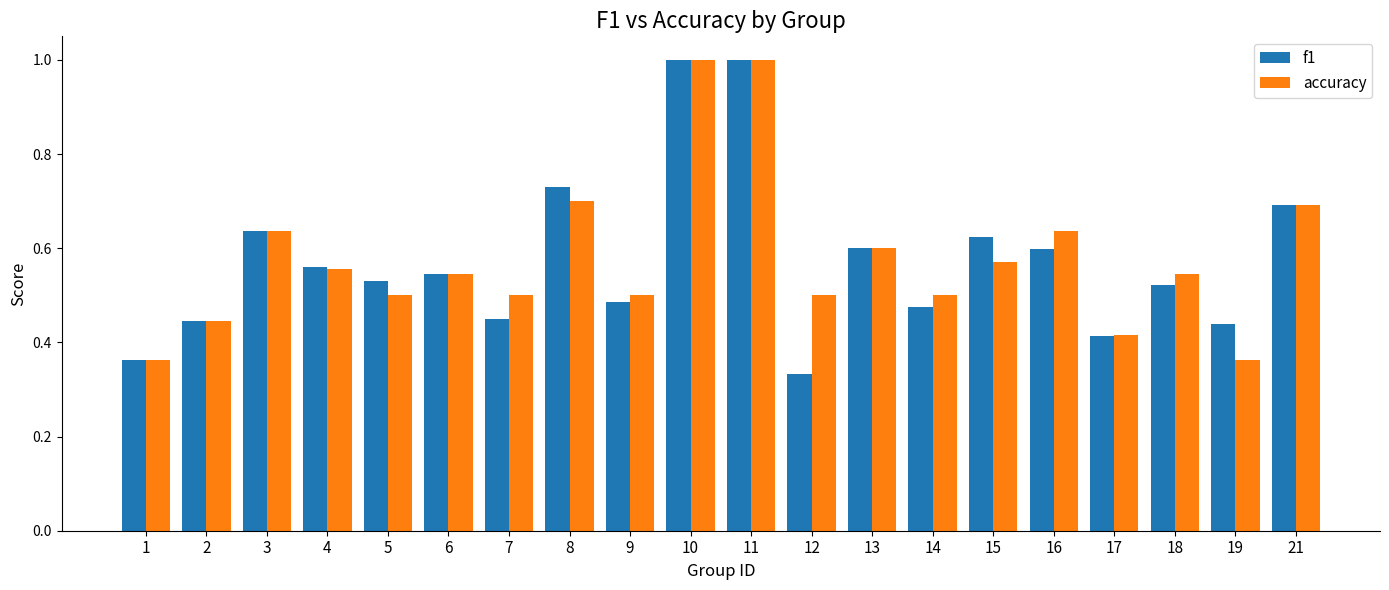

What is the sum of all accuracy values?

11.6